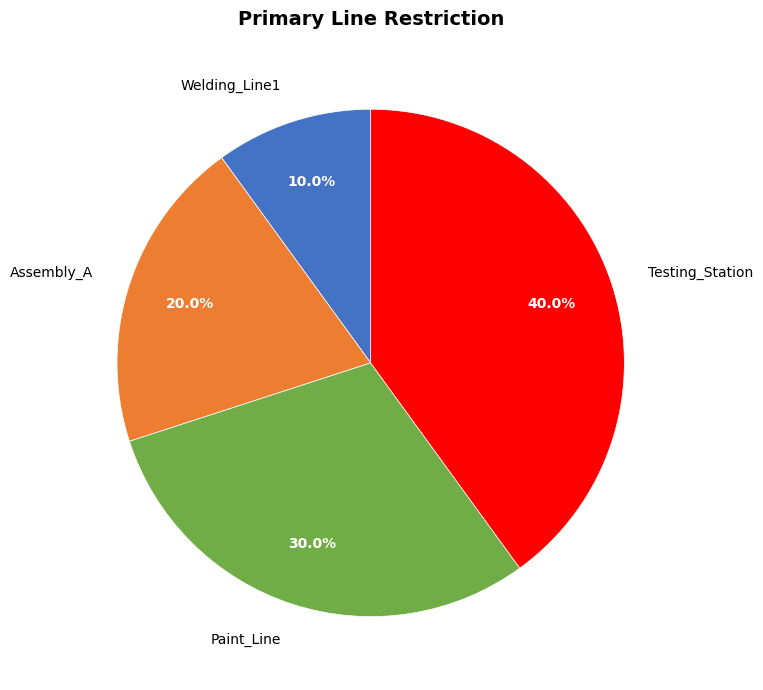

True or false: Welding_Line1 accounts for 2% of the total.

False